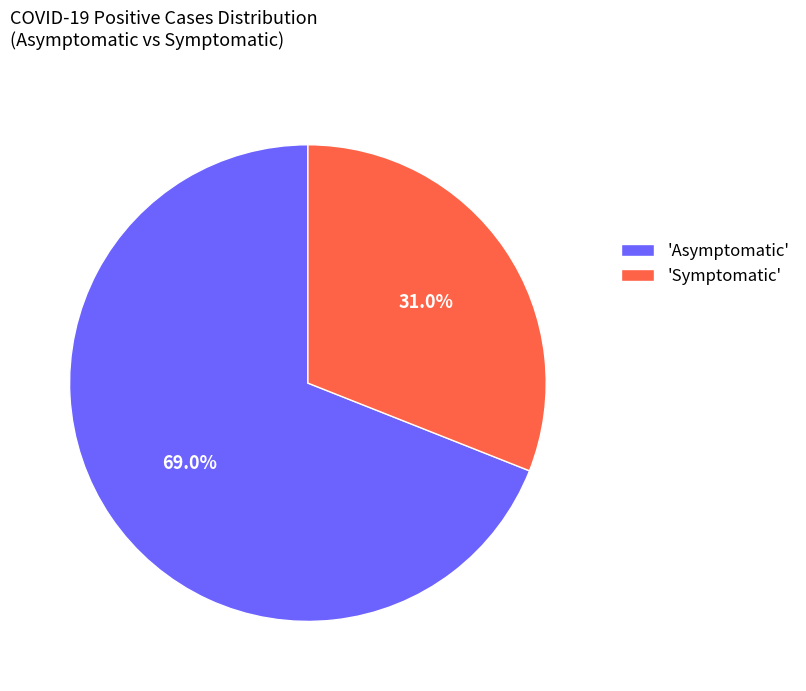

Approximately how many times larger is the value at 'Symptomatic' compared to 'Asymptomatic'?

0.4